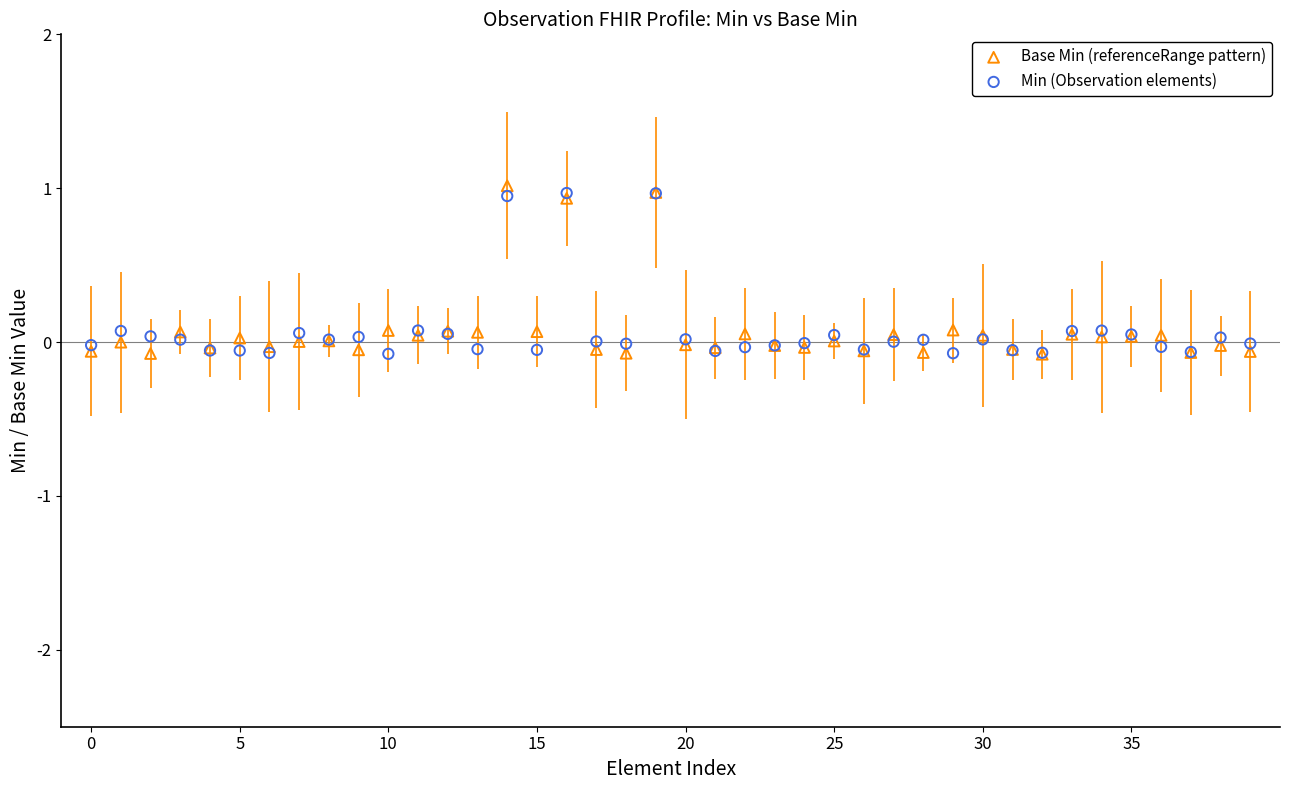

Which series reaches the maximum Y coordinate?

Base Min (referenceRange pattern)